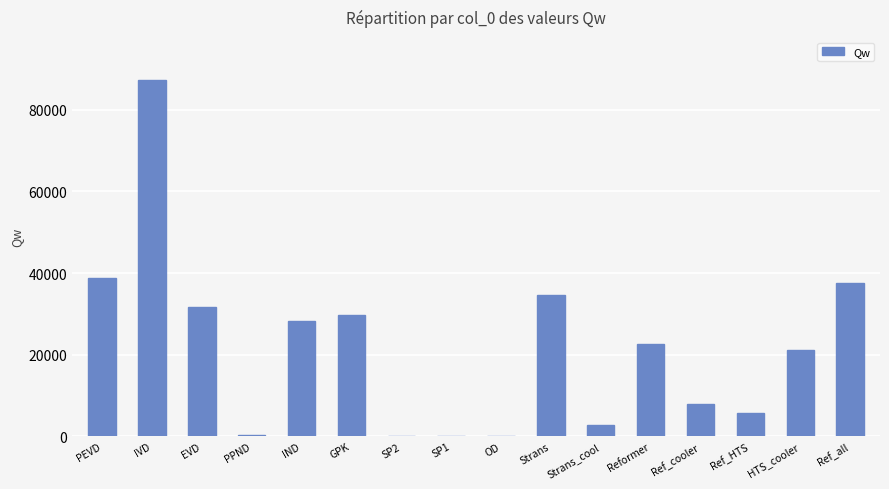

Which category has the highest value across all series?

IVD